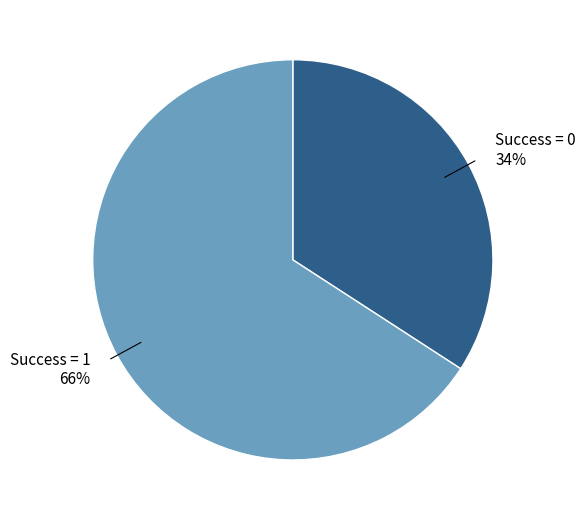

How many slices are in this pie chart?

2